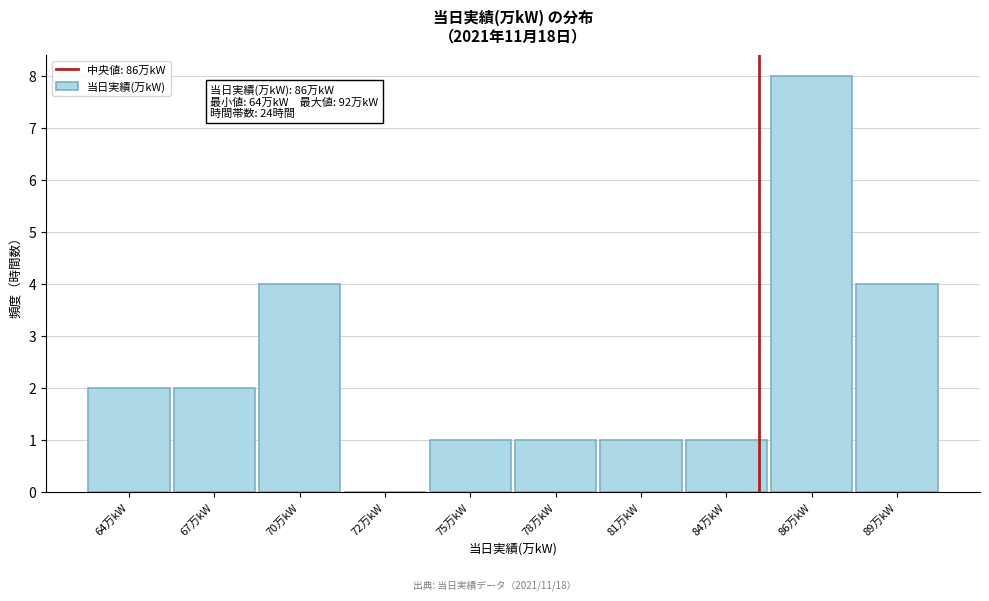

Reading left to right, list all the values displayed in this chart.

64万kW=2	67万kW=2	70万kW=4	72万kW=0	75万kW=1	78万kW=1	81万kW=1	84万kW=1	86万kW=8	89万kW=4